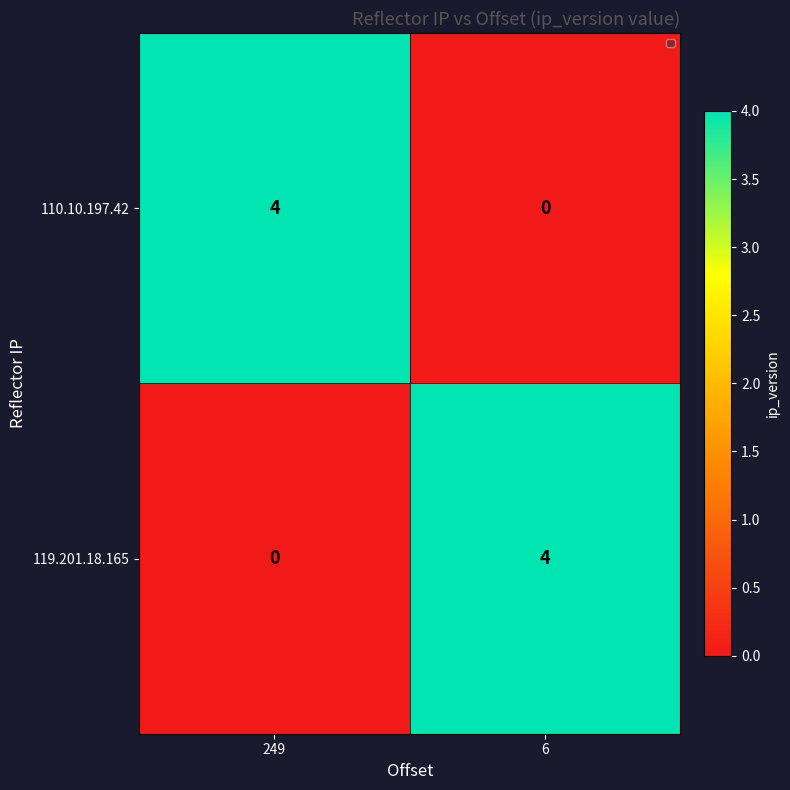

Rank the series at 6 from highest to lowest value.

119.201.18.165, 110.10.197.42